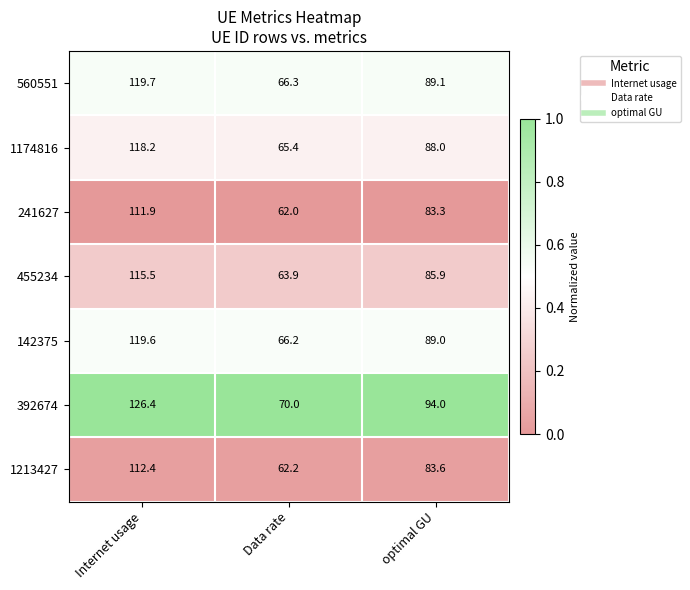

How many distinct data groups are displayed?

7